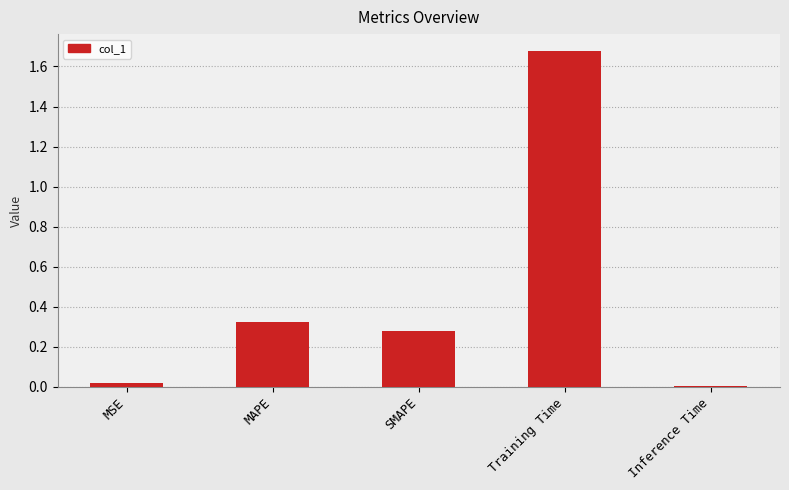

Which has a higher value, MAPE or MSE?

MAPE